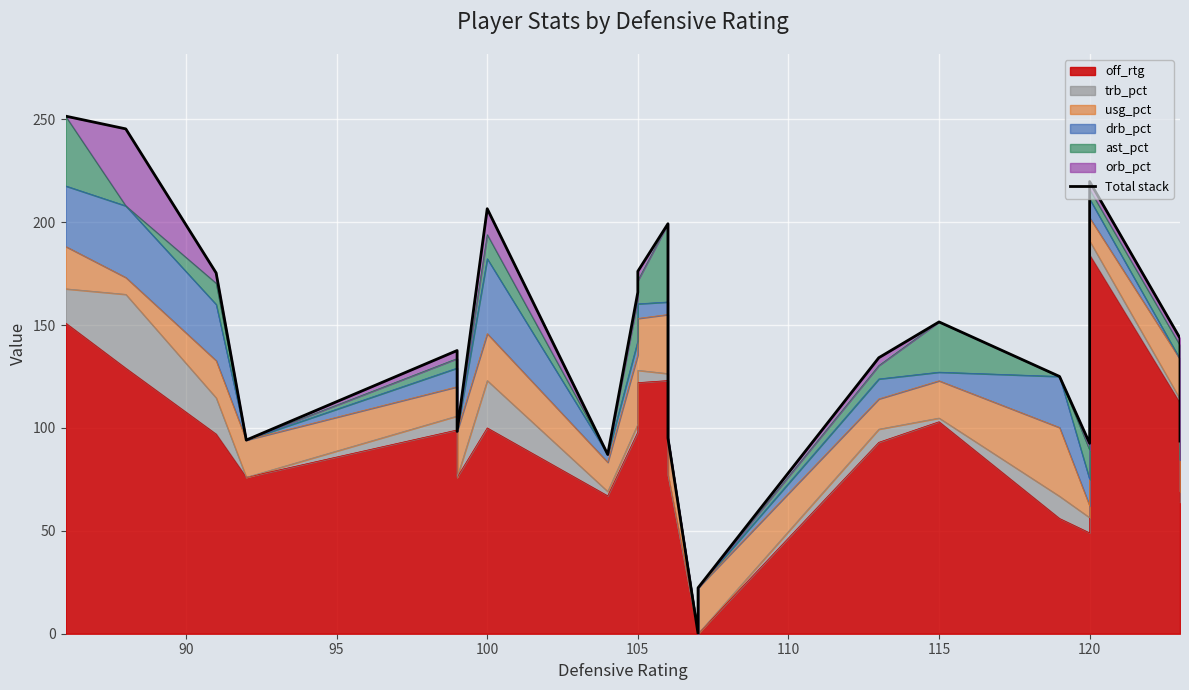

True or false: the data shows 231.3 at 115.

False